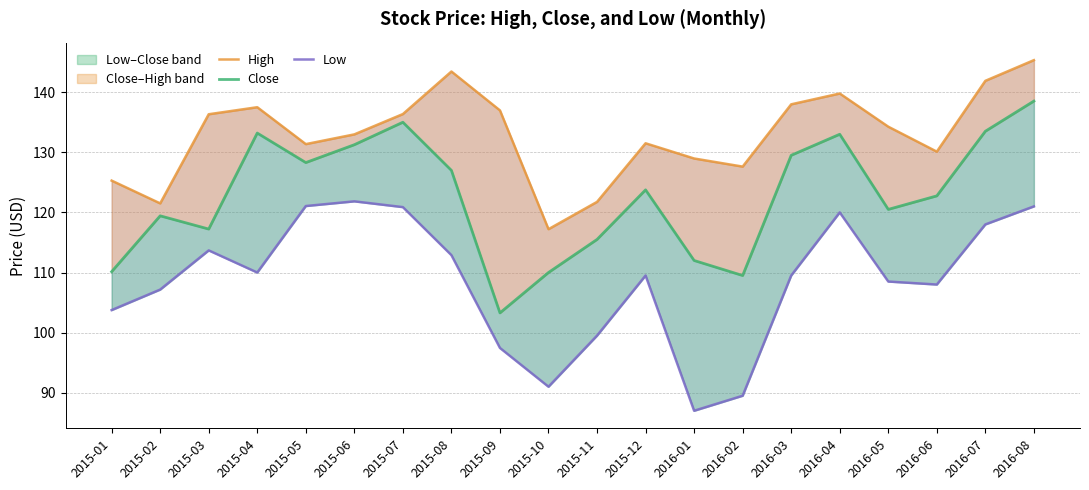

Between 2015-11 and 2016-02, which series saw the biggest shift?

Low